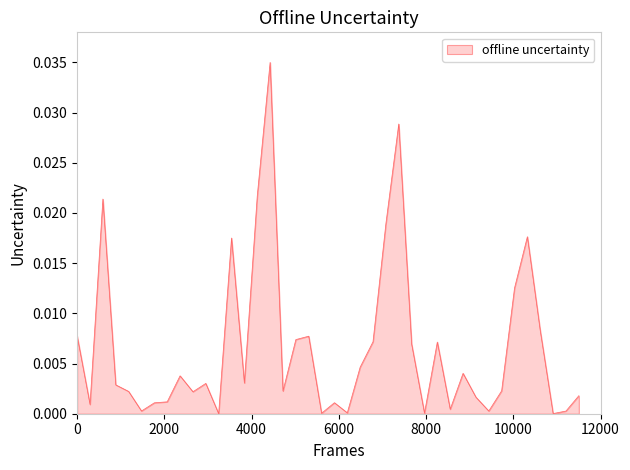

Does the chart have visible grid lines?

No